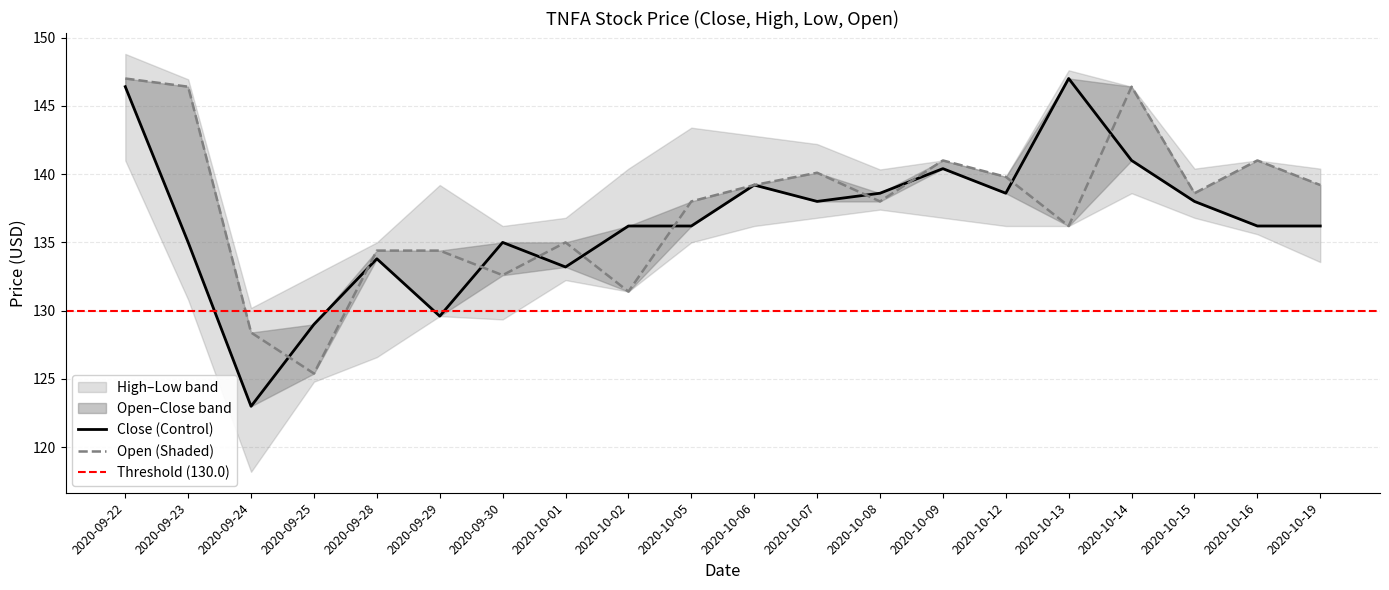

Reading left to right, list all the values displayed in this chart.

Close: 146.4	135.0	123.0	129.0	133.8	129.6	135.0	133.2	136.2	136.2	139.2	138.0	138.6	140.4	138.6	147.0	141.0	138.0	136.2	136.2
Open: 147.0	146.4	128.4	125.4	134.4	134.4	132.6	135.0	131.4	138.0	139.2	140.1	138.0	141.0	139.8	136.2	146.4	138.6	141.0	139.2